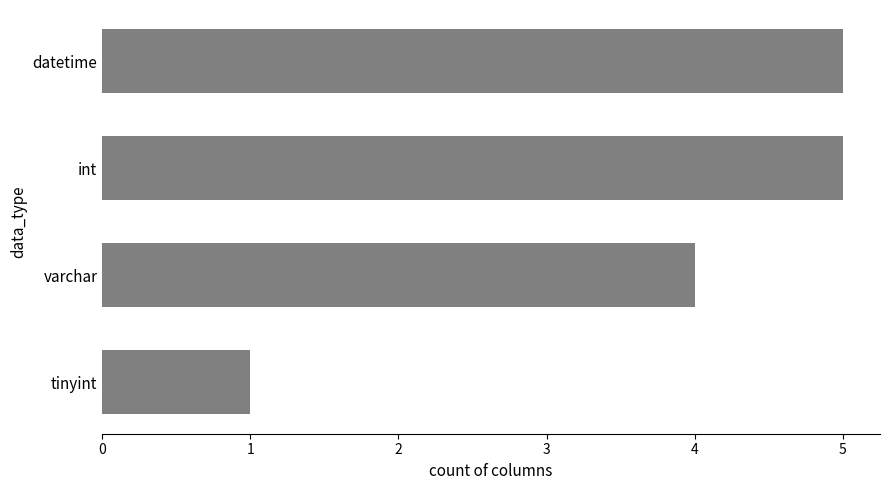

Is it true that the value at datetime is 5?

True